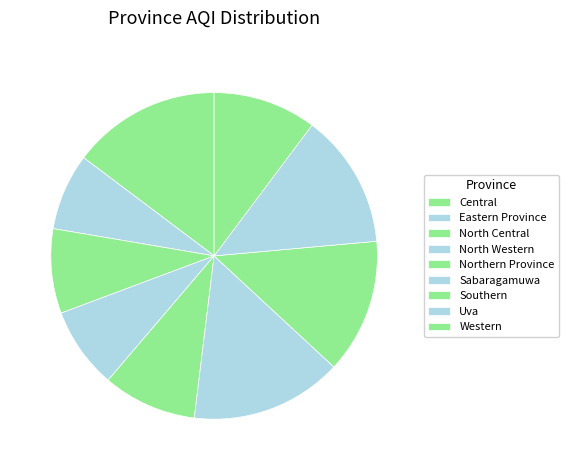

Which slice is the largest?

Sabaragamuwa